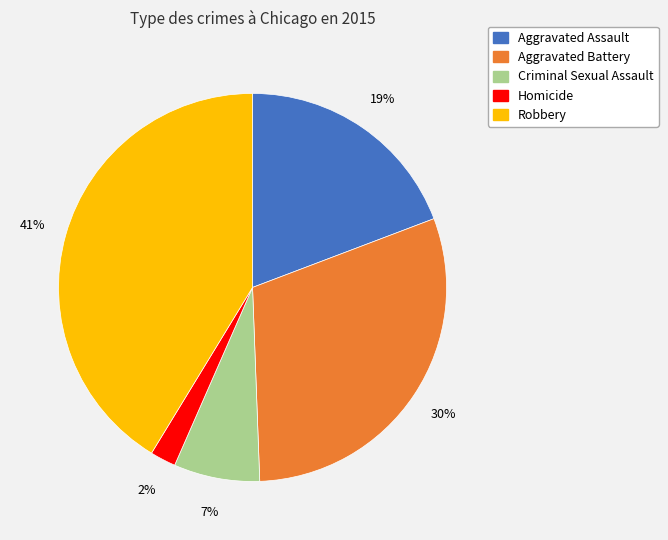

To the nearest percent, what is the difference between the Aggravated Assault and Criminal Sexual Assault slice percentages?

12%